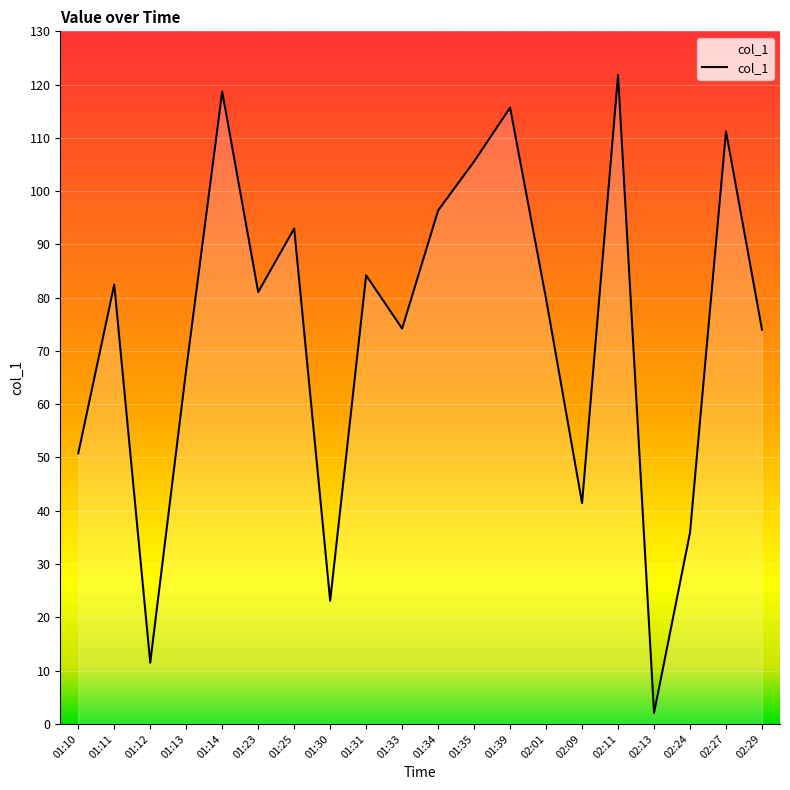

Approximately how many times larger is the value at 02:01 compared to 02:11?

0.7